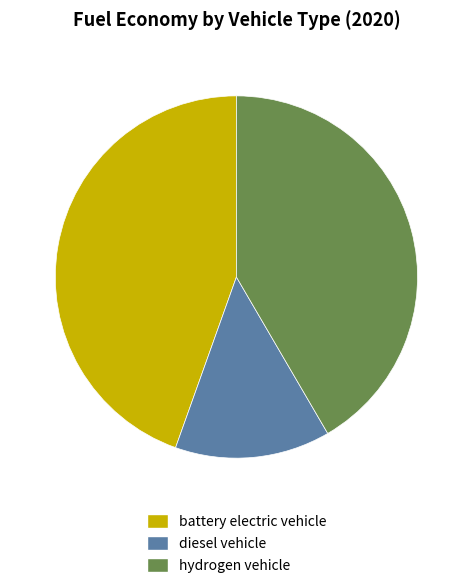

Is the sum of battery electric vehicle and hydrogen vehicle greater than half?

Yes